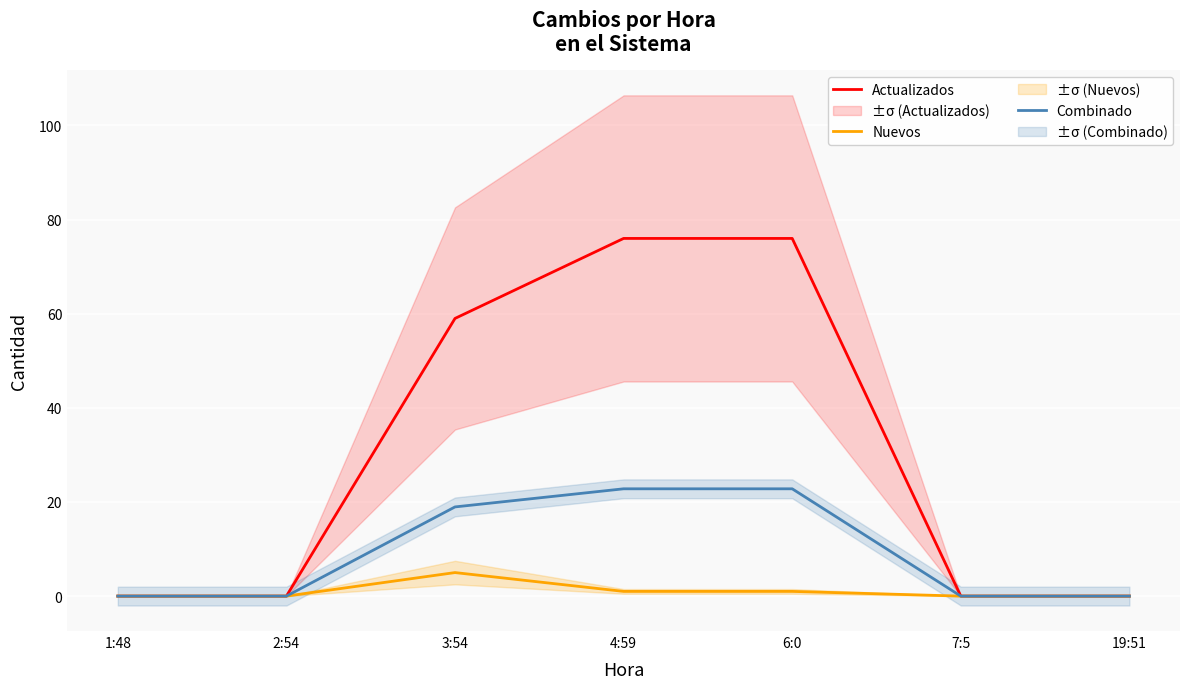

At how many categories does at least one series exceed 64?

2